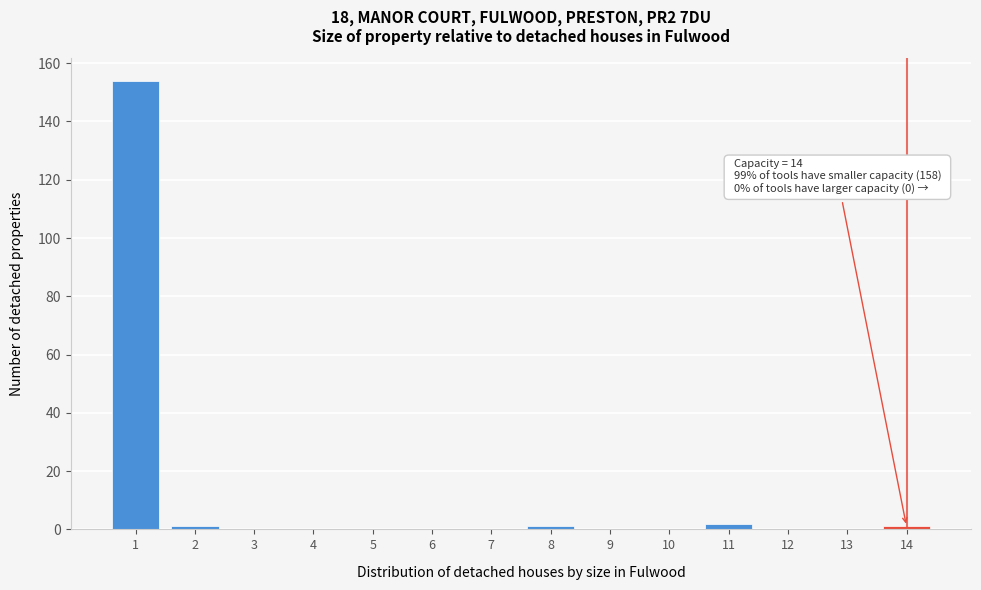

Reading left to right, what are all the values shown in this chart?

1=154	2=1	3=0	4=0	5=0	6=0	7=0	8=1	9=0	10=0	11=2	12=0	13=0	14=1